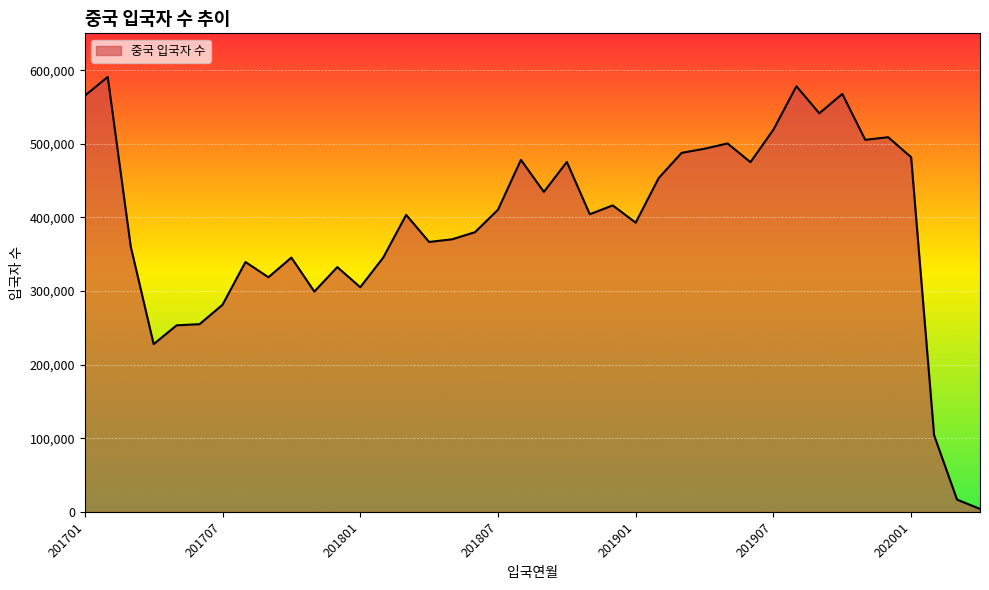

What is the maximum value shown in the chart?

590790